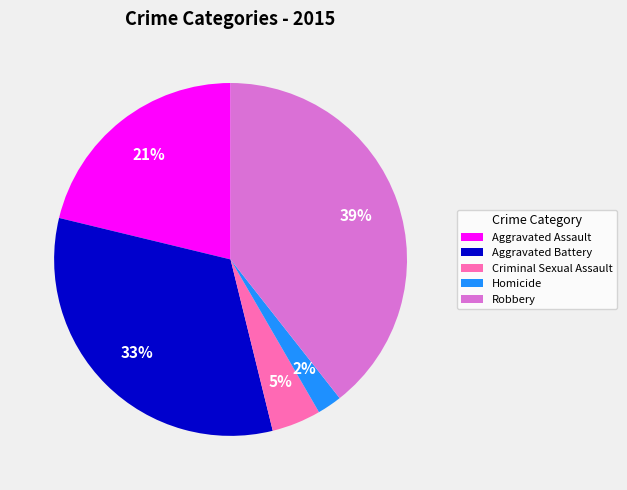

Do Robbery and Criminal Sexual Assault together represent more than half of the pie?

No